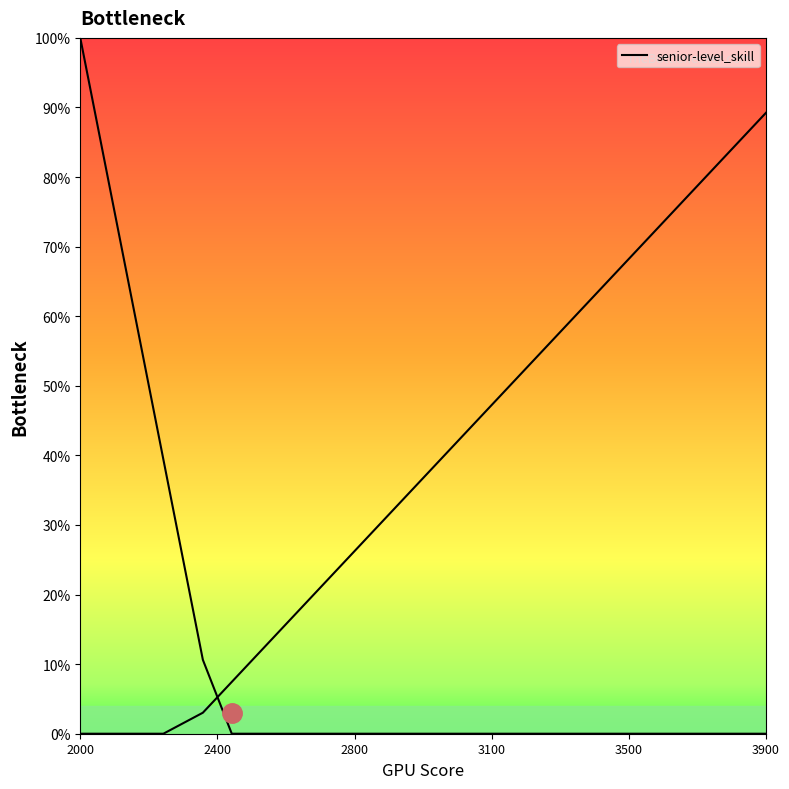

True or false: the data shows 1.0 at 2000.

True